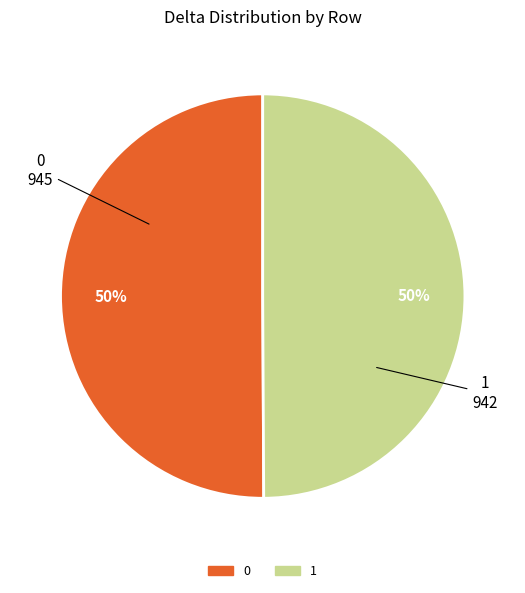

Is it true that 1 is 50% of the pie?

True